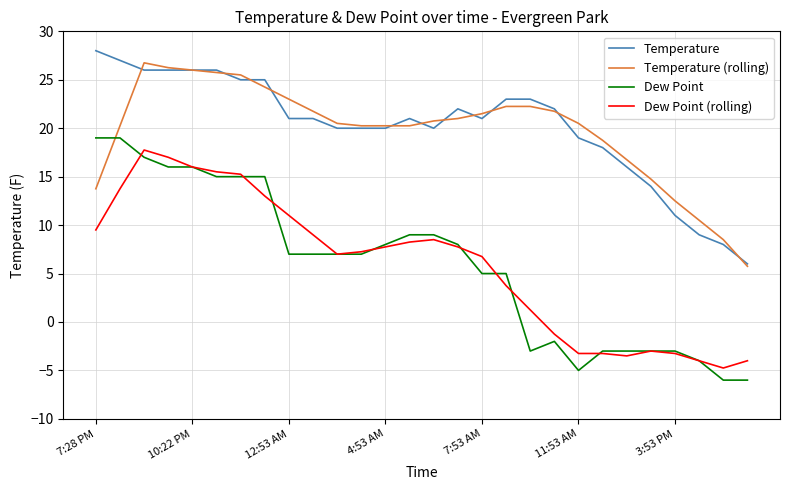

Which series has the largest range (max minus min)?

Dew Point